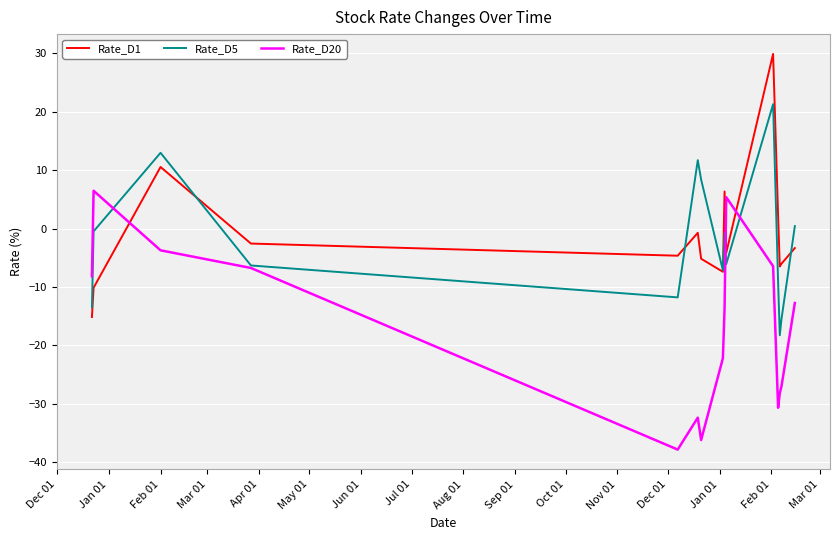

What are all the series names shown in the legend?

Rate_D1, Rate_D5, Rate_D20